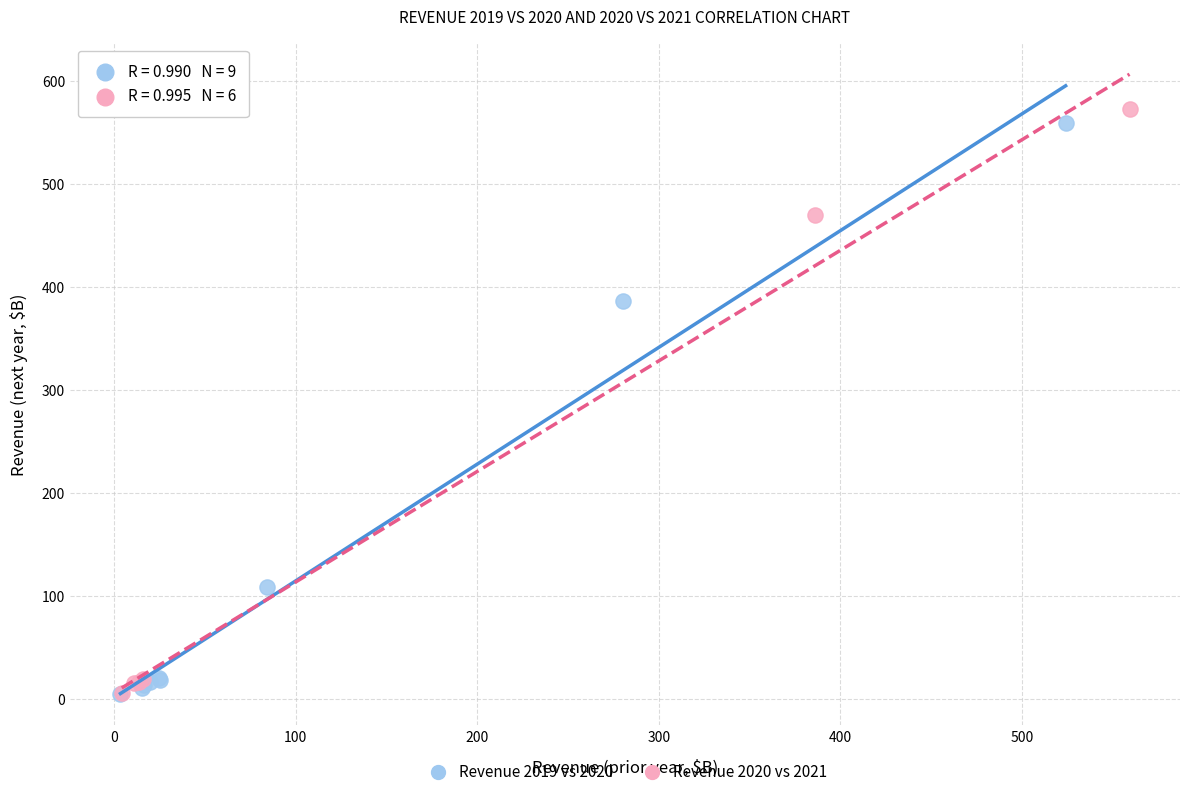

What are all the series names shown in the legend?

Revenue 2019 vs 2020, Revenue 2020 vs 2021